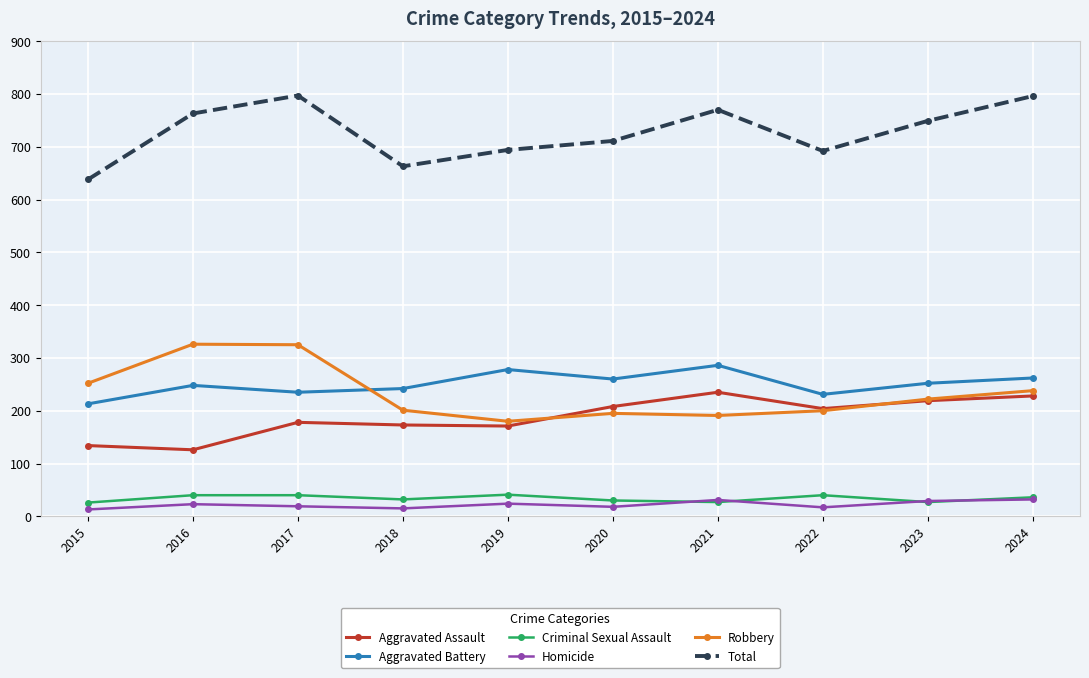

At how many categories does at least one series exceed 108?

10